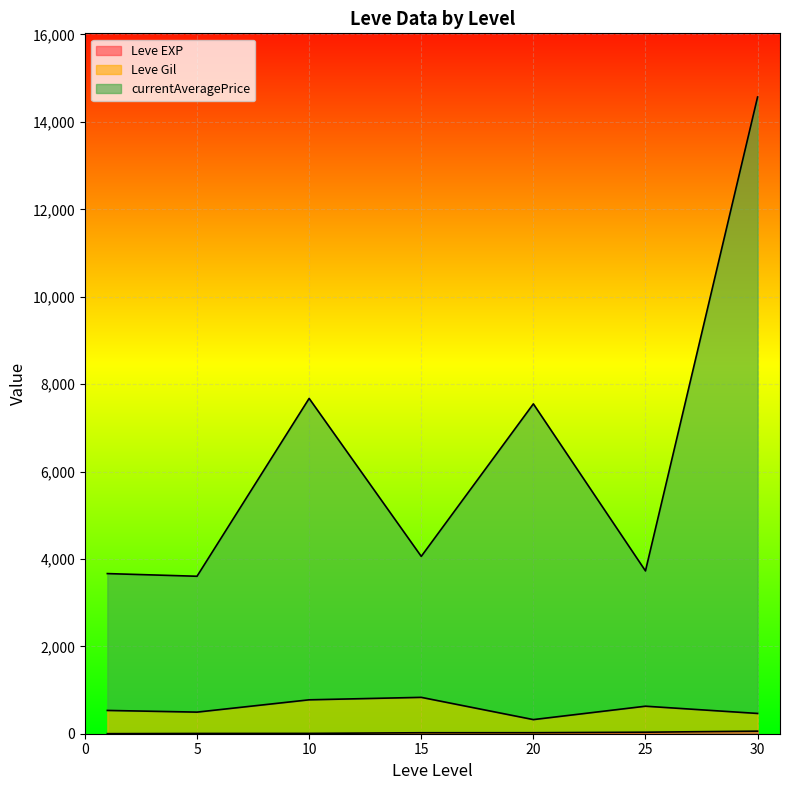

At which category is the sum across all series the highest?

30